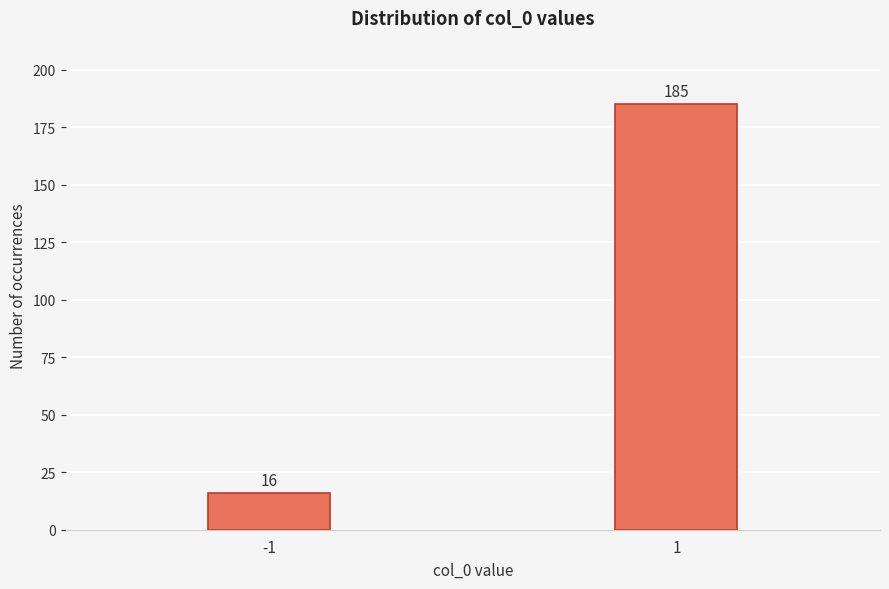

Reading left to right, extract all data points from this chart.

16	185